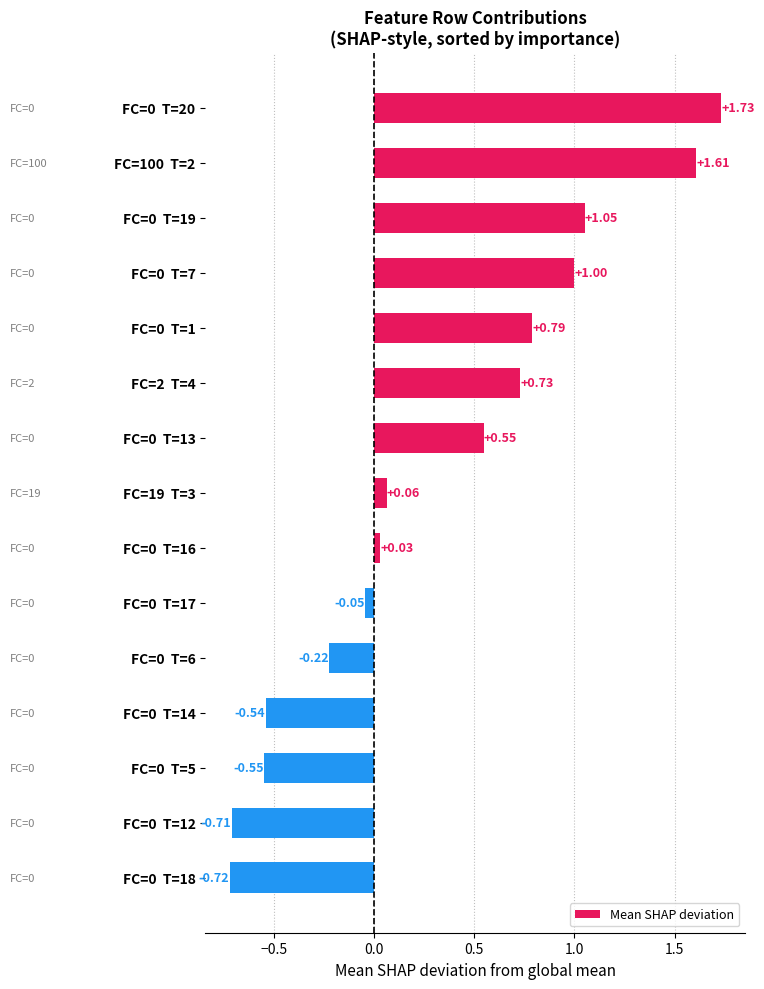

What is the change in value from FC=0  T=19 to FC=0  T=5?

-1.6